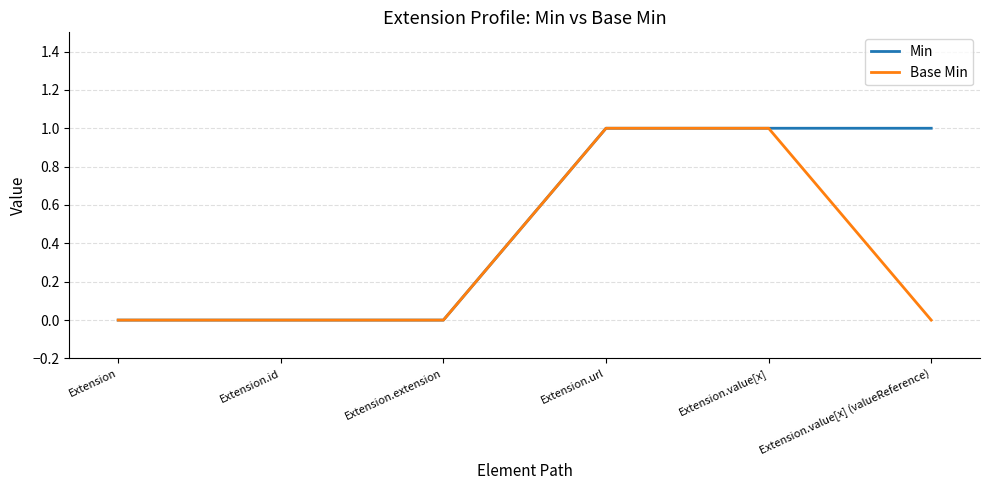

Rank the series by their average value, from highest to lowest.

Min, Base Min